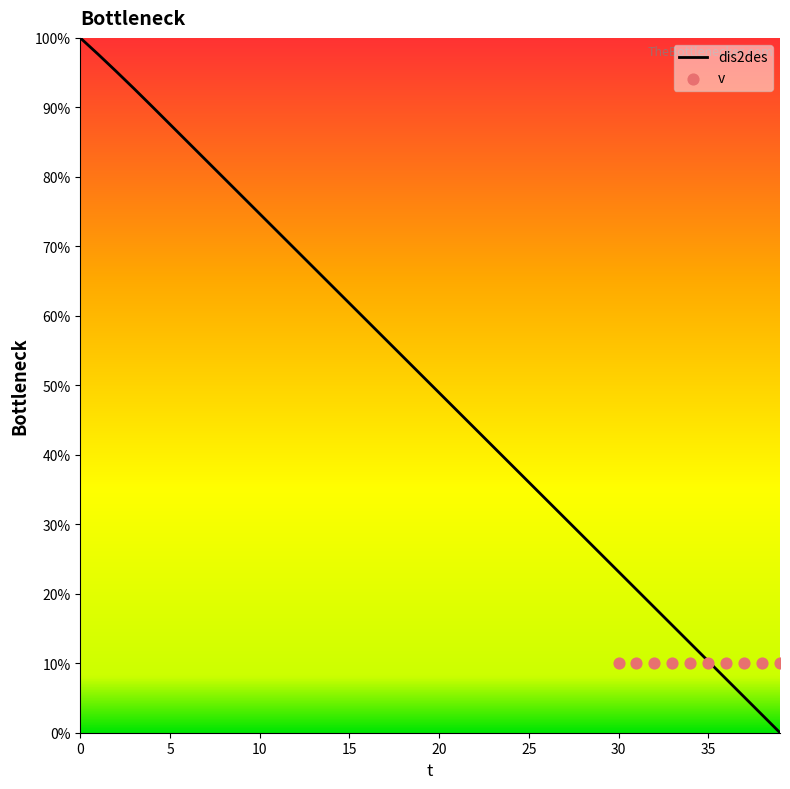

Approximately how many times larger is the value at 15 compared to 1?

0.6